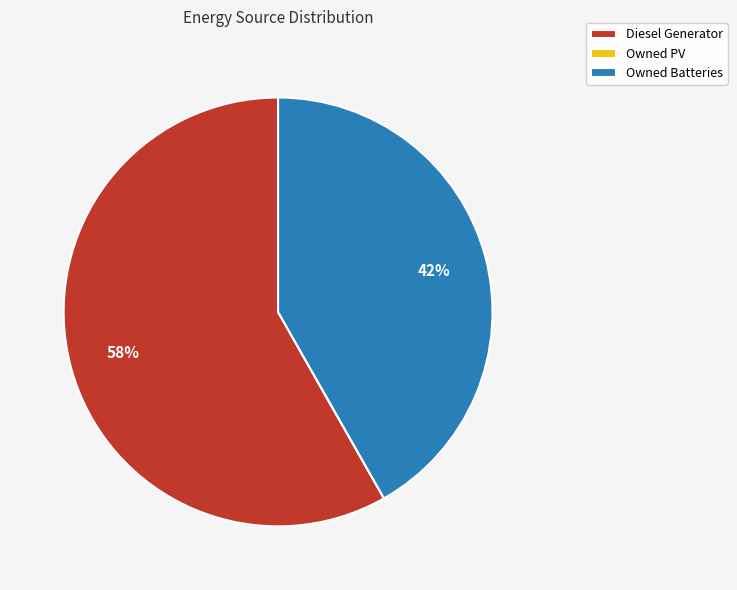

To the nearest percent, what is the average slice percentage?

33%